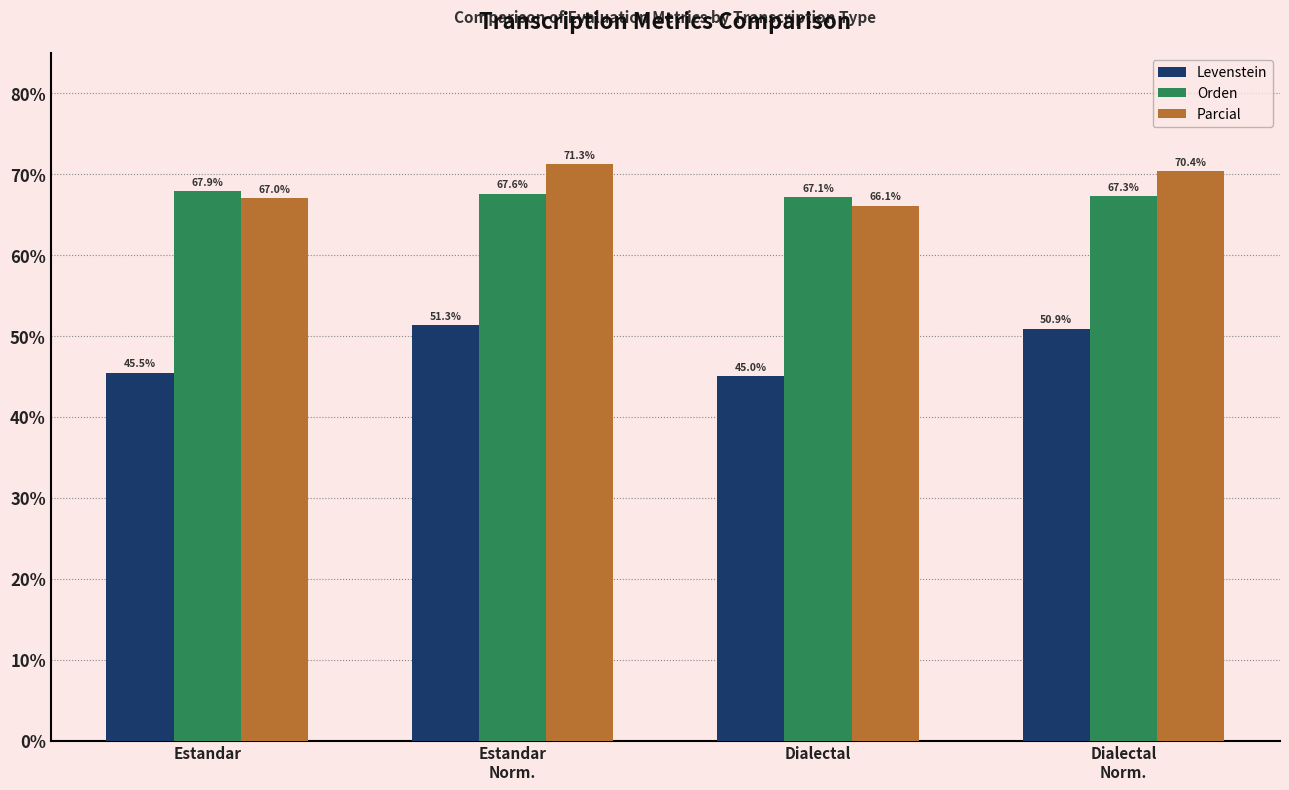

What is the total value across all series at Estandar?

180.4